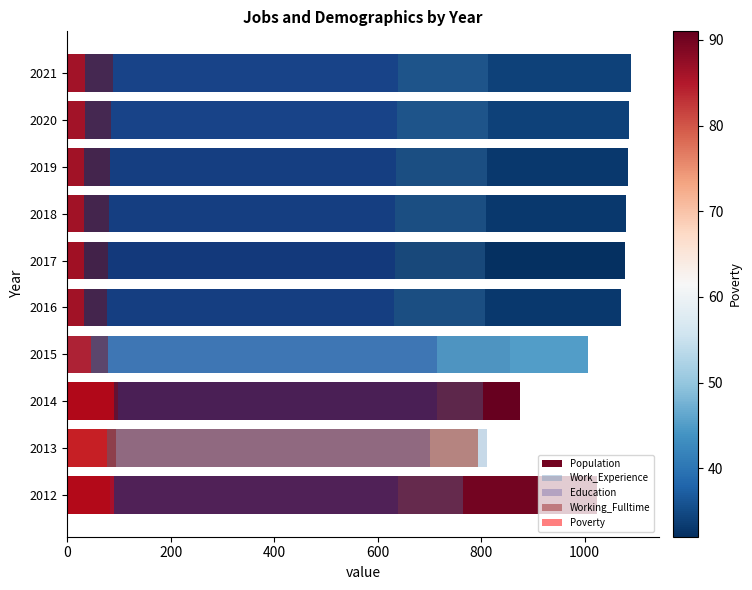

What is the minimum value for Education?

631